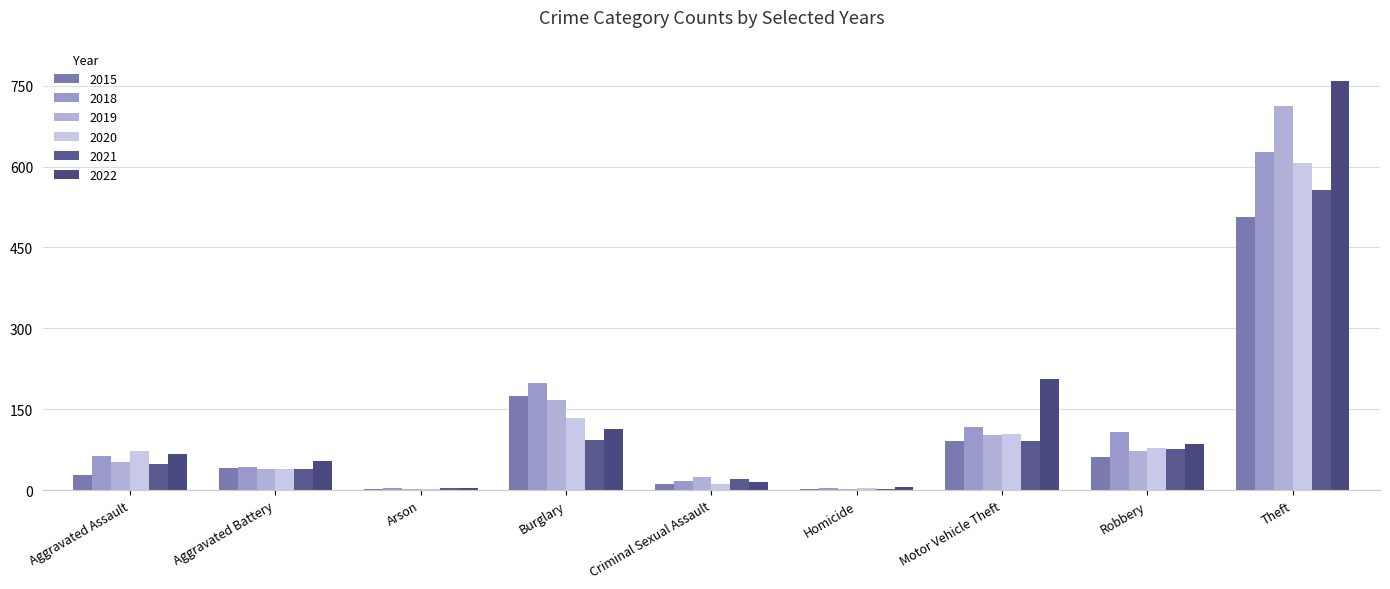

What is the label of the 2nd bar from the right?

Robbery